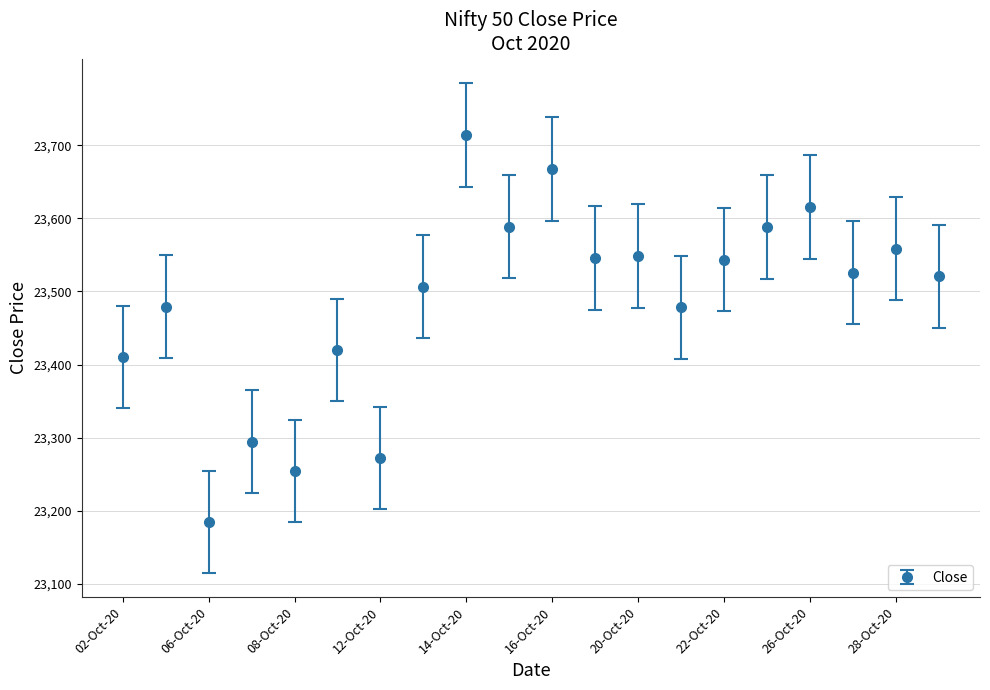

What is the value of the 7th point from the left?

23272.5